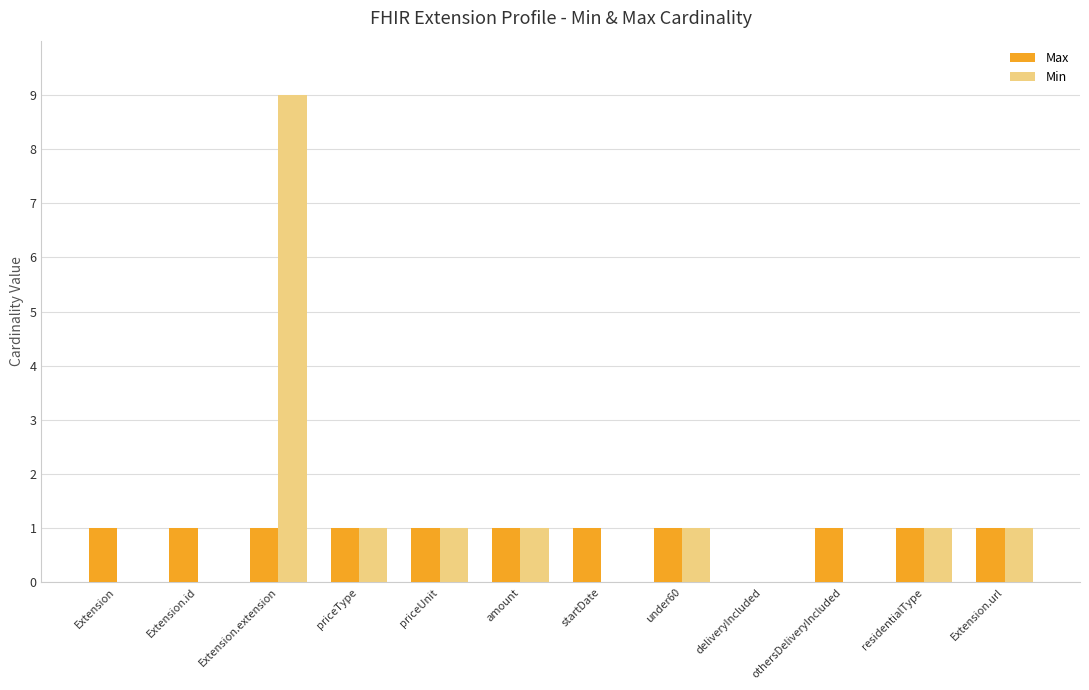

Is it true that Max equals 0 at Extension.id?

False